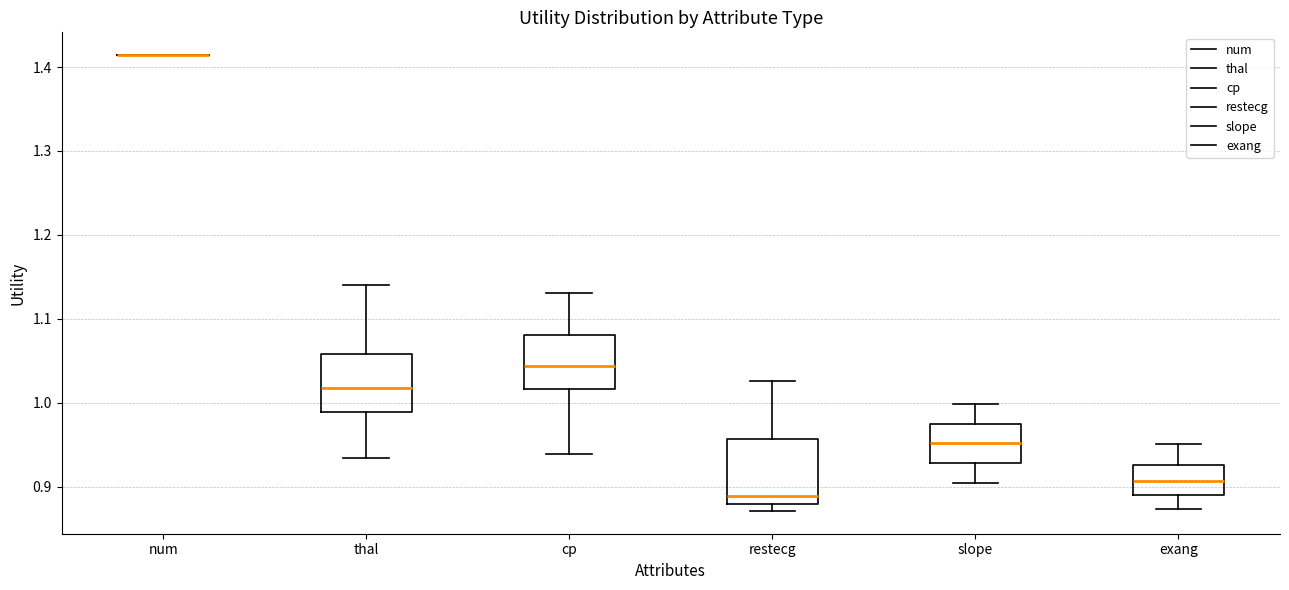

Reading left to right, read every box against the y-axis: the position of its median line, the range the box covers, and the ends of its whiskers. The values are not printed on the chart, so give them approximately, as read against the axis.

num: box collapsed to a line at 1.41, whiskers 1.41 to 1.41
thal: median 1.02, box 0.99 to 1.06, whiskers 0.93 to 1.14
cp: median 1.04, box 1.02 to 1.08, whiskers 0.94 to 1.13
restecg: median 0.89, box 0.88 to 0.96, whiskers 0.87 to 1.03
slope: median 0.95, box 0.93 to 0.97, whiskers 0.90 to 1.00
exang: median 0.91, box 0.89 to 0.93, whiskers 0.87 to 0.95